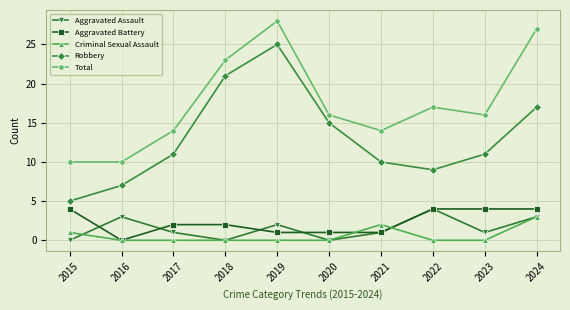

What is the difference between the Total values at 2015 and 2019?

18